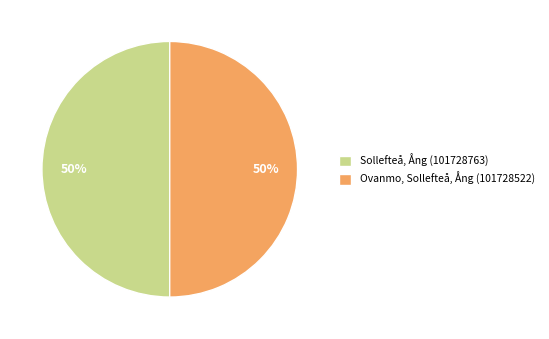

The Sollefteå, Ång (101728763) slice represents 50% of the pie. True or false?

True